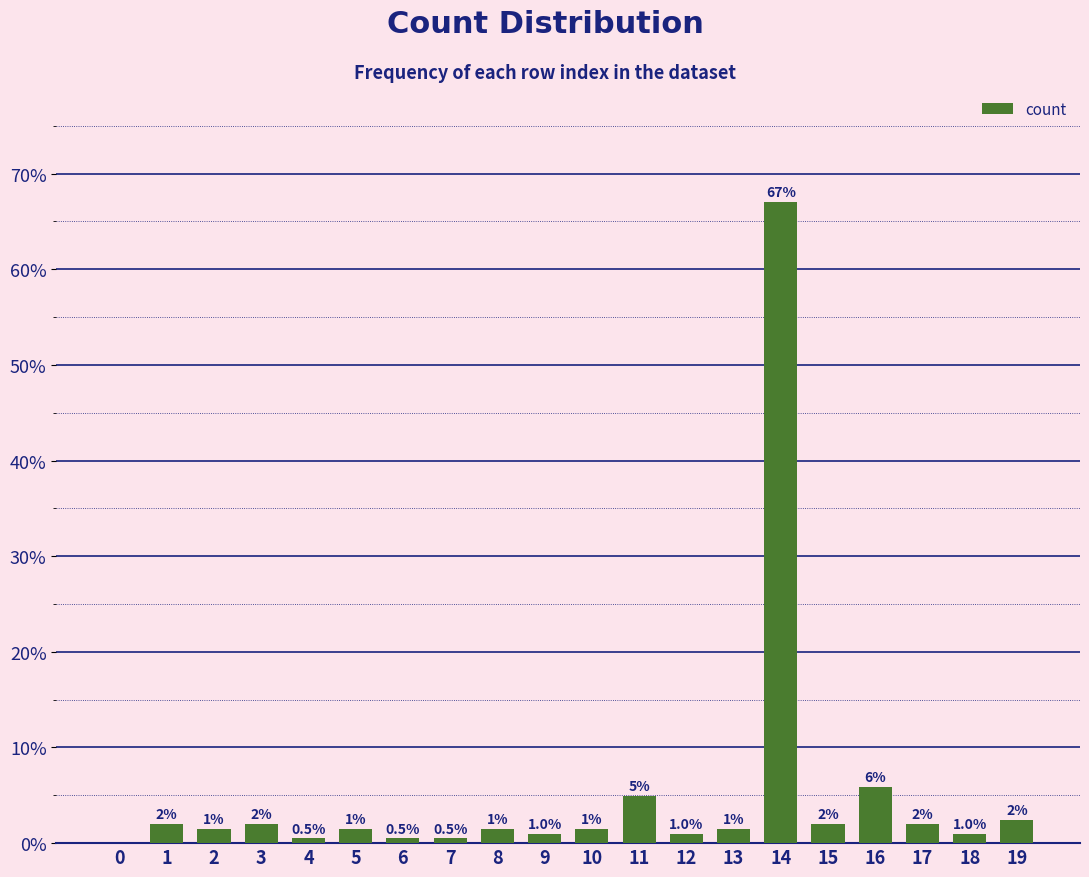

True or false: the data shows 2.0 at 1.

True